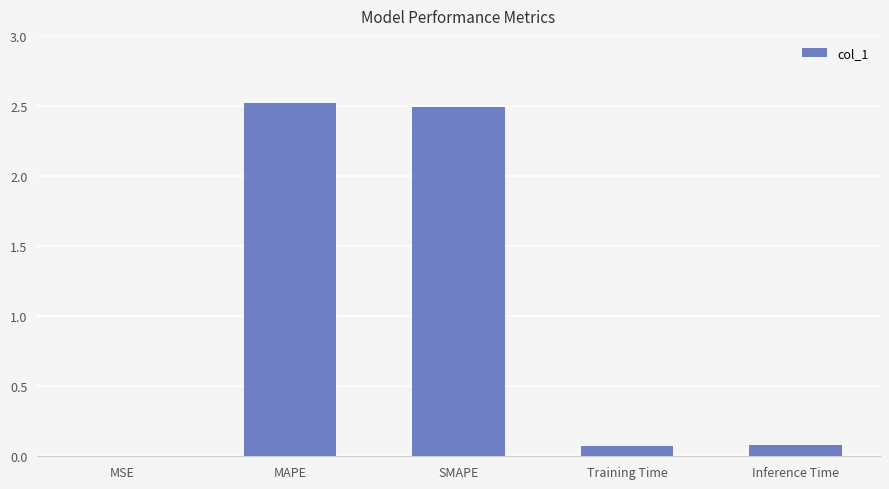

What is the difference between the values at MSE and Training Time?

0.1